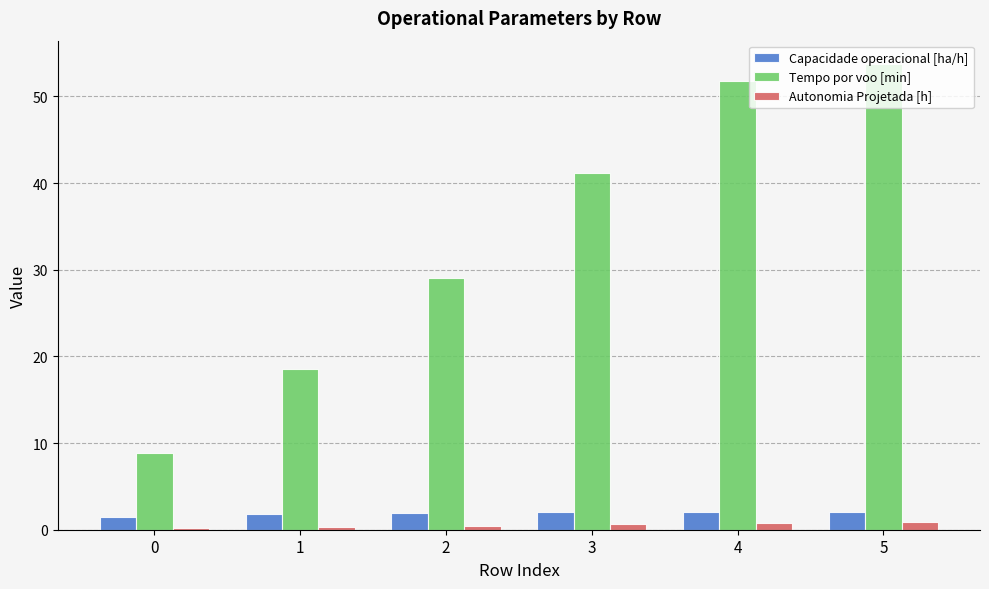

What is the maximum value shown in the chart?

53.8